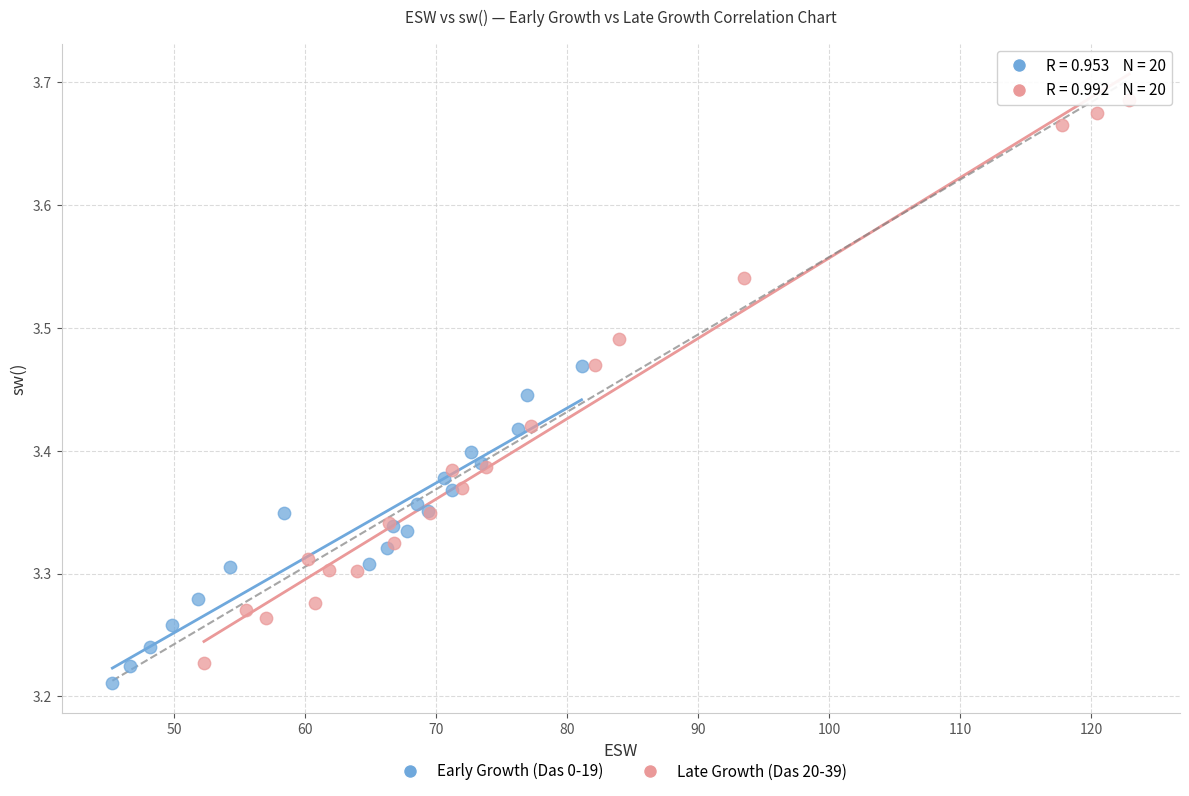

Which series contains the lowest Y value?

Early Growth (Das 0-19)